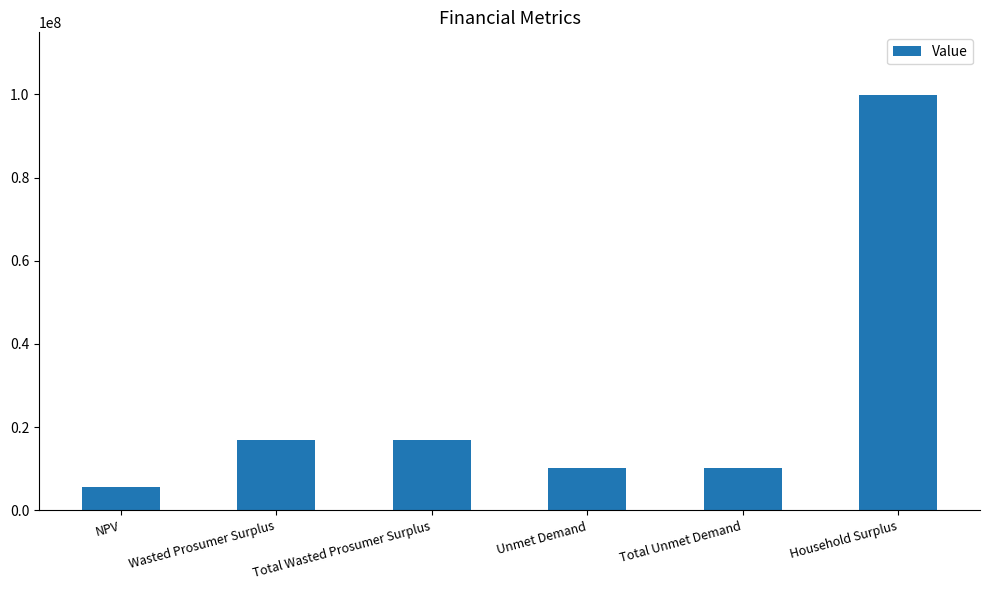

What is the value of the 6th bar from the left?

99904389.2